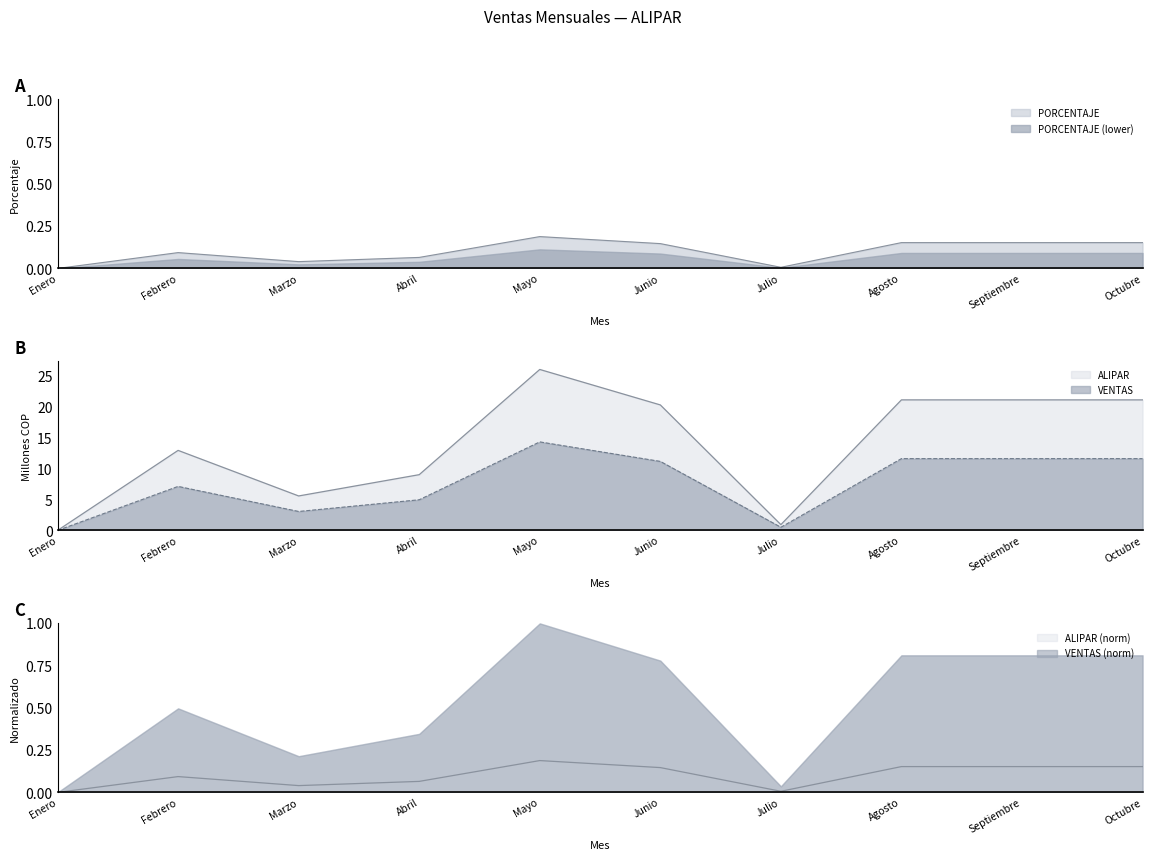

What is the spread (max minus min) of values at Junio?

20.1